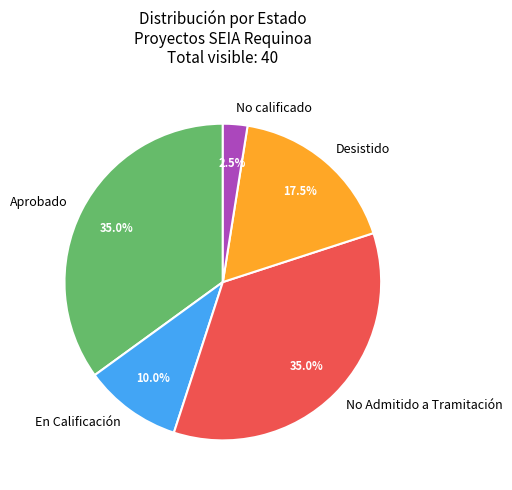

Which category has the smallest portion of the pie?

No calificado